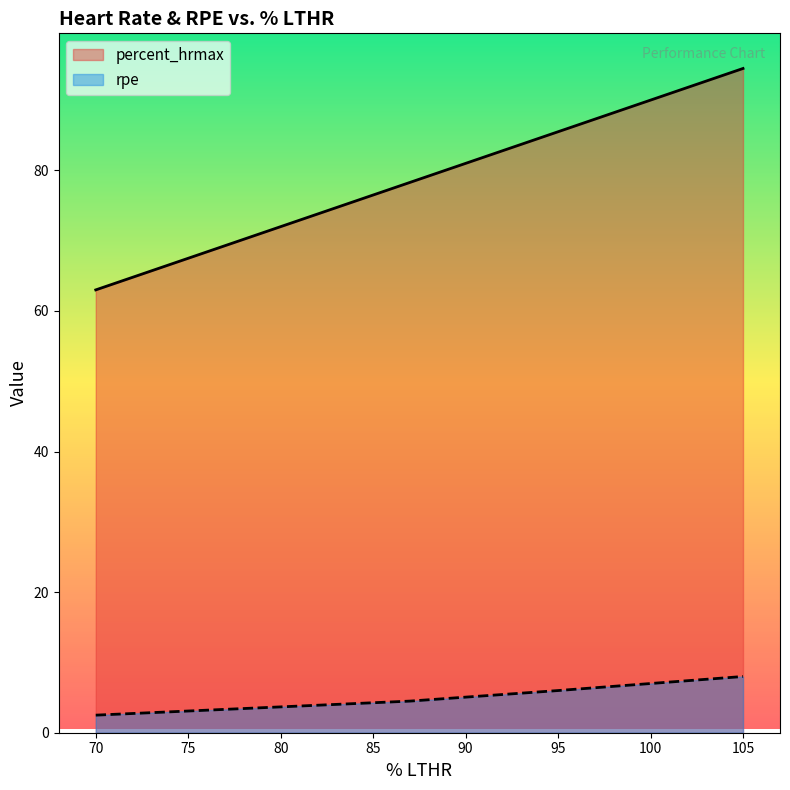

Where does the percent_hrmax series first go above 85?

95